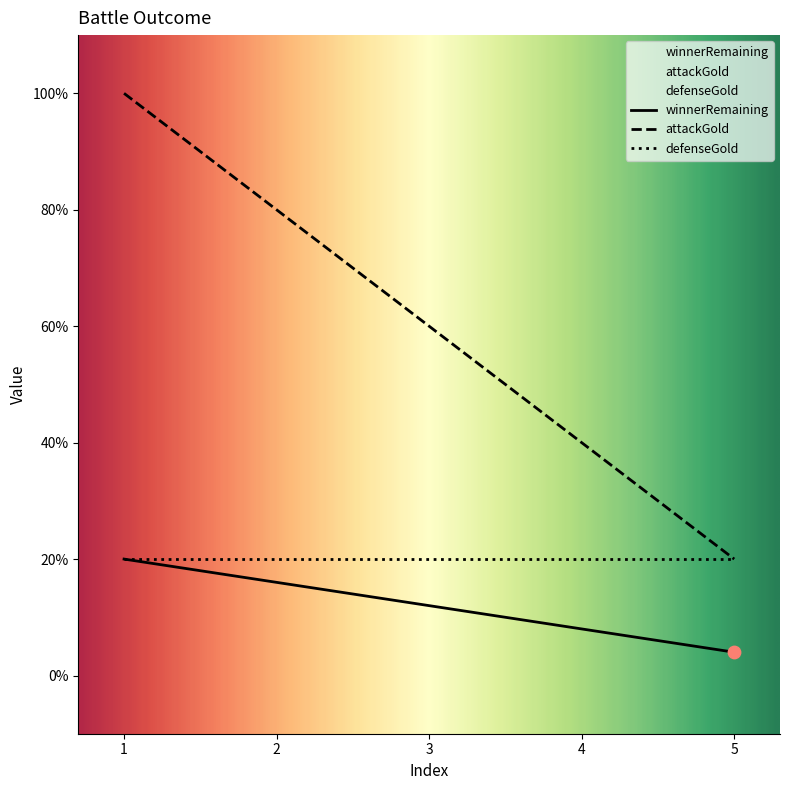

Is the value of winnerRemaining at 1 greater than the value of attackGold at 5?

No